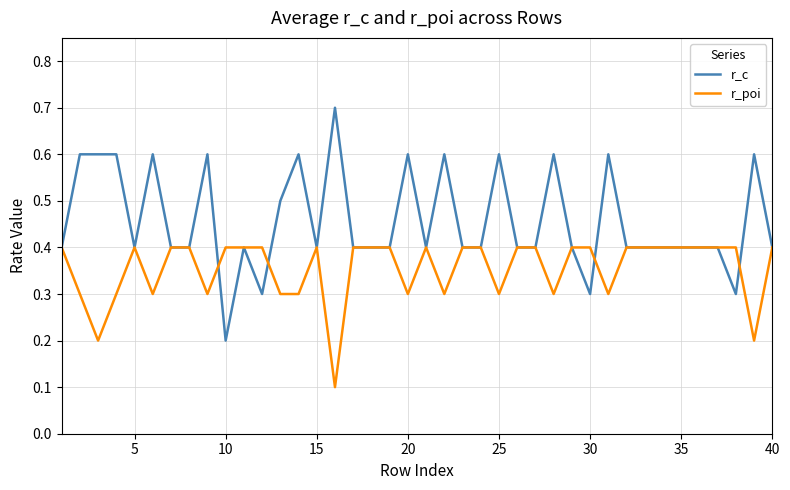

Which series has the largest total across all categories?

r_c